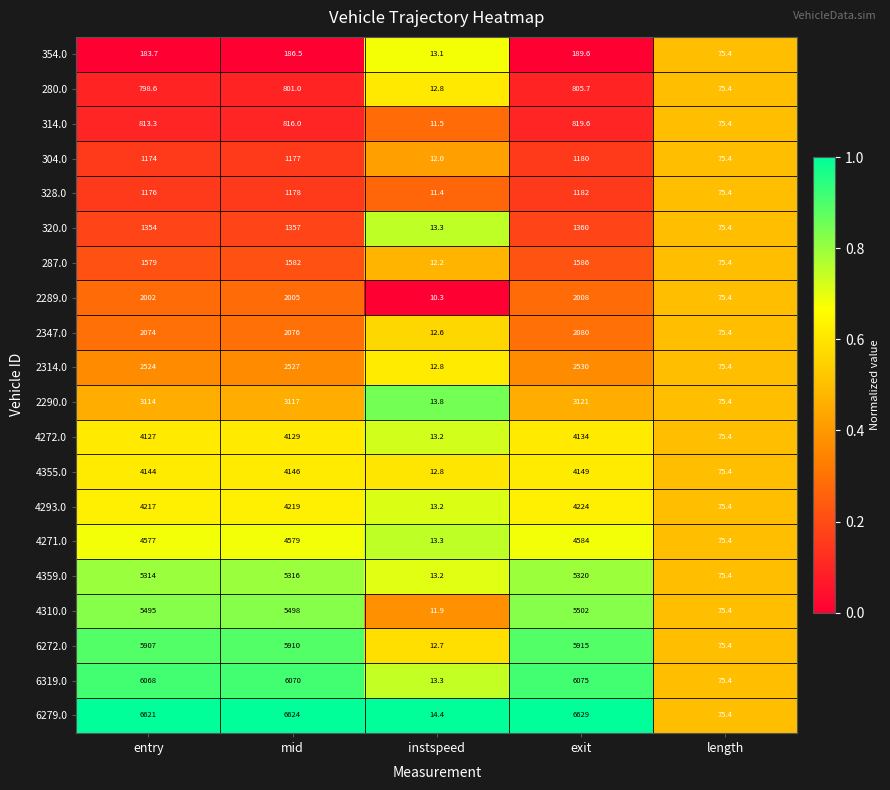

Is it true that 2289.0 equals 2008.0 at exit?

True